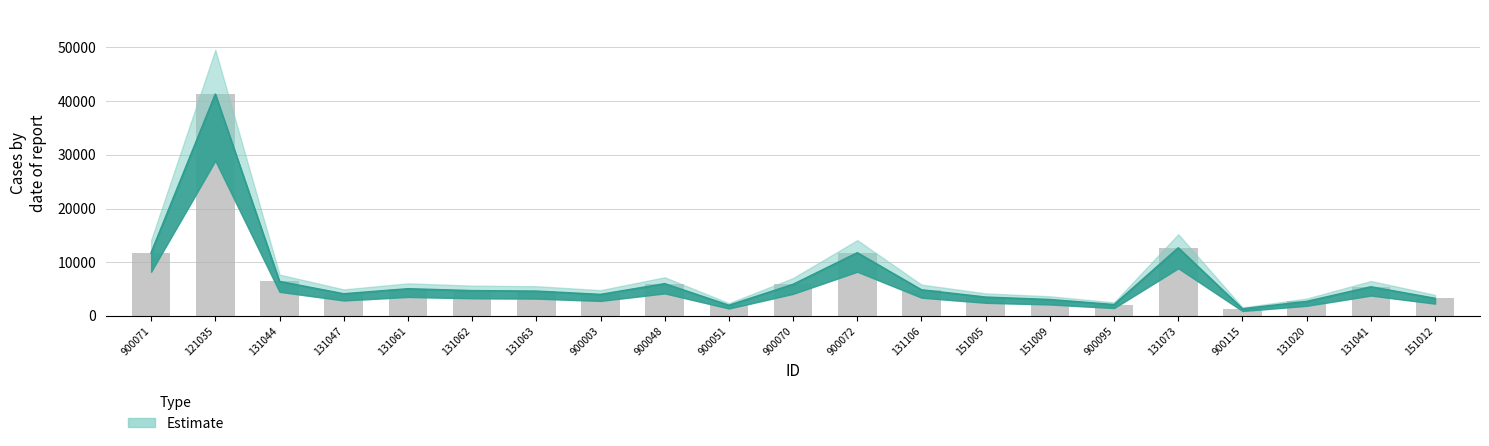

True or false: the data shows 2201 at 900003.

False